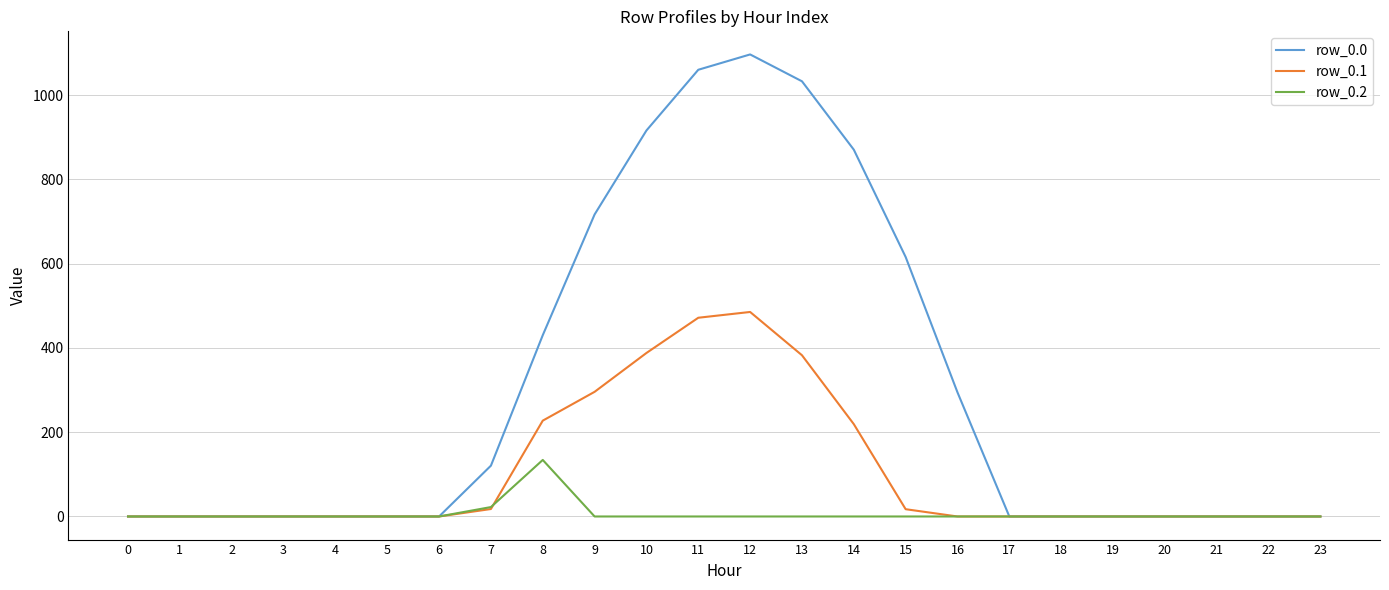

What is the average value of the row_0.0 series?

298.1